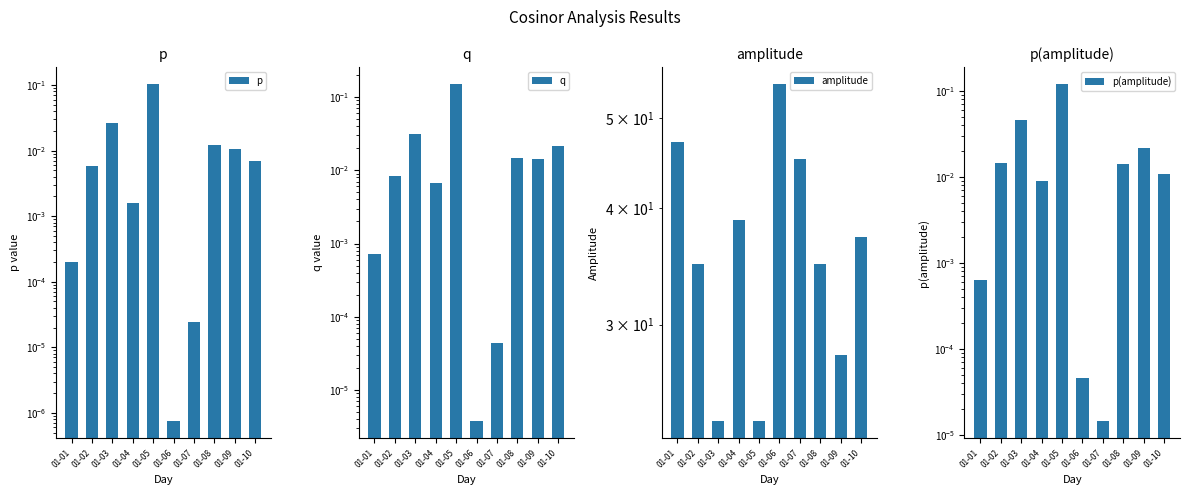

Reading left to right, list all the values displayed in this chart.

p: 0.0	0.0	0.0	0.0	0.1	0.0	0.0	0.0	0.0	0.0
q: 0.0	0.0	0.0	0.0	0.2	0.0	0.0	0.0	0.0	0.0
amplitude: 47.1	34.9	23.6	38.8	23.6	54.4	45.2	34.9	27.9	37.3
p(amplitude): 0.0	0.0	0.0	0.0	0.1	0.0	0.0	0.0	0.0	0.0